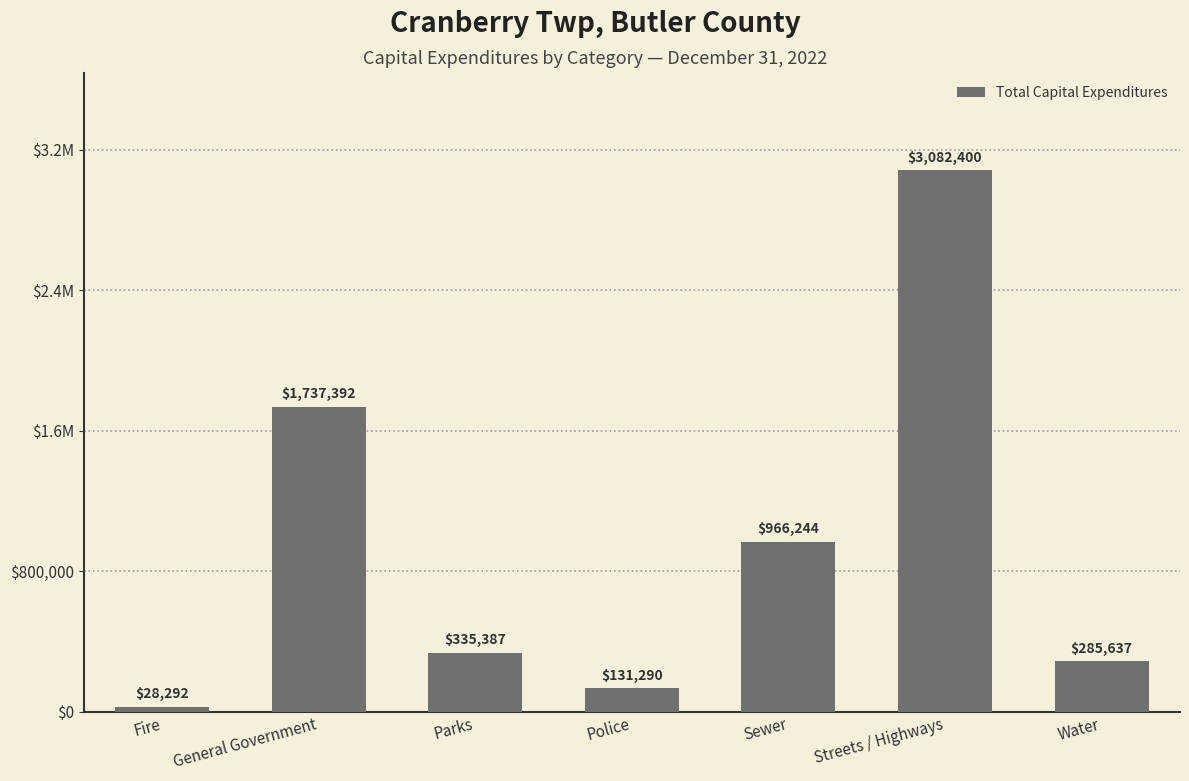

Approximately how many times larger is the value at Parks compared to Police?

2.6